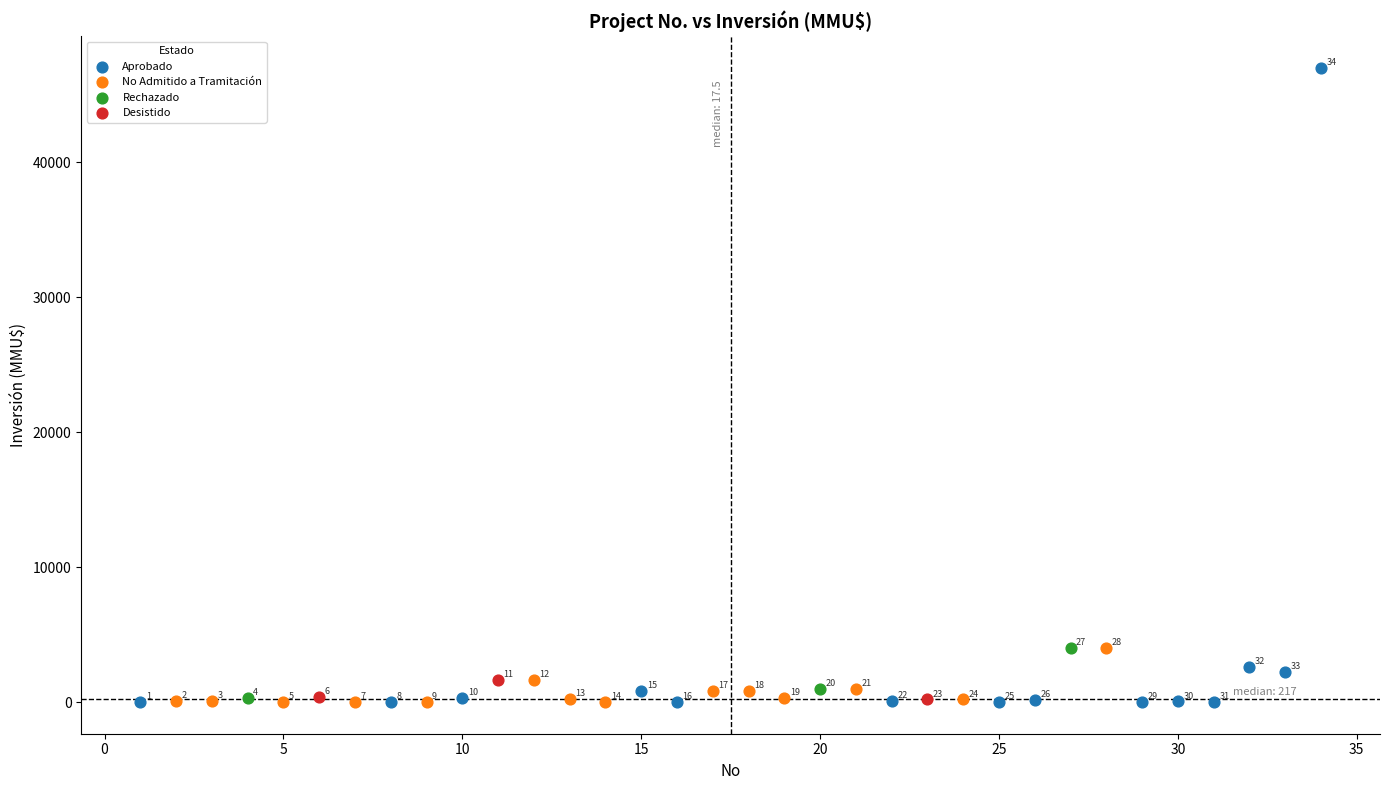

What are all the series names shown in the legend?

Aprobado, No Admitido a Tramitación, Rechazado, Desistido